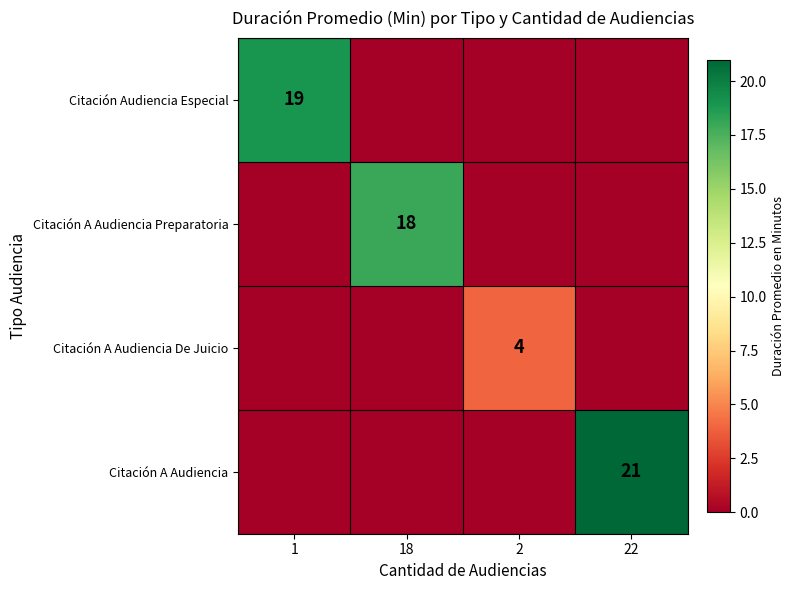

The Citación A Audiencia Preparatoria series shows 9 at 18. True or false?

False